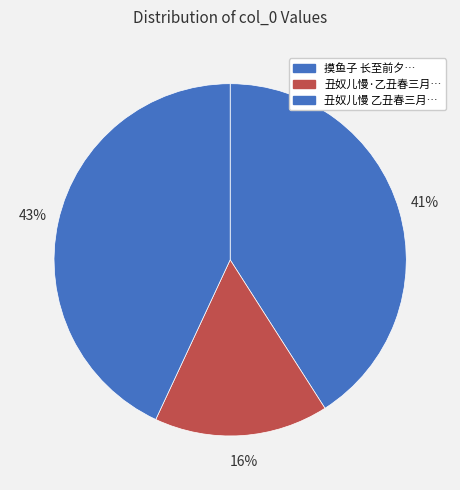

Count the number of slices in the pie.

3